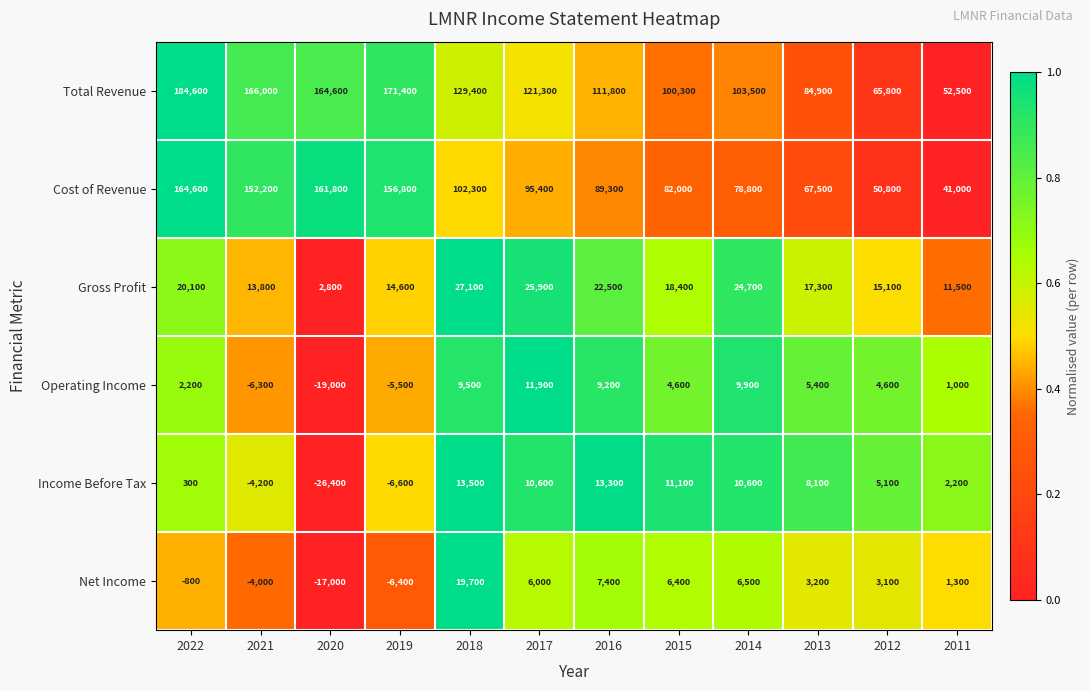

True or false: Operating Income has a value of 9500 at 2018.

True